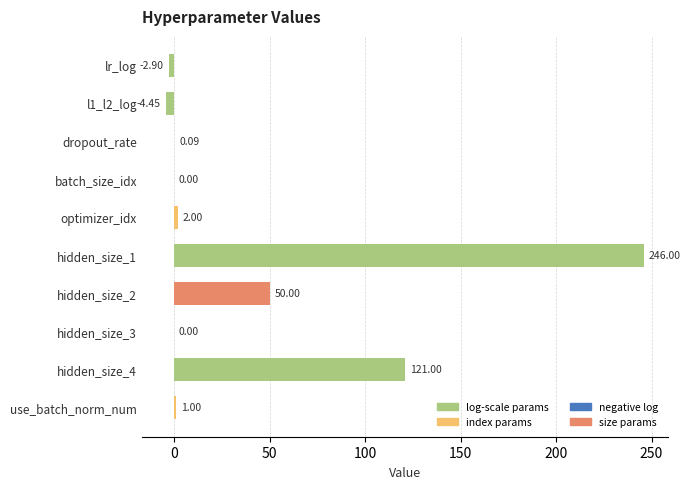

Between hidden_size_1 and optimizer_idx, which is larger?

hidden_size_1